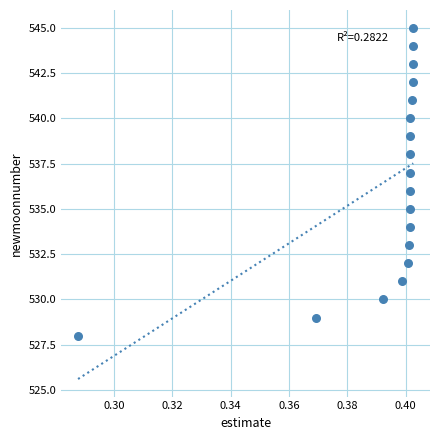

What is the range of Y values (max minus min)?

17